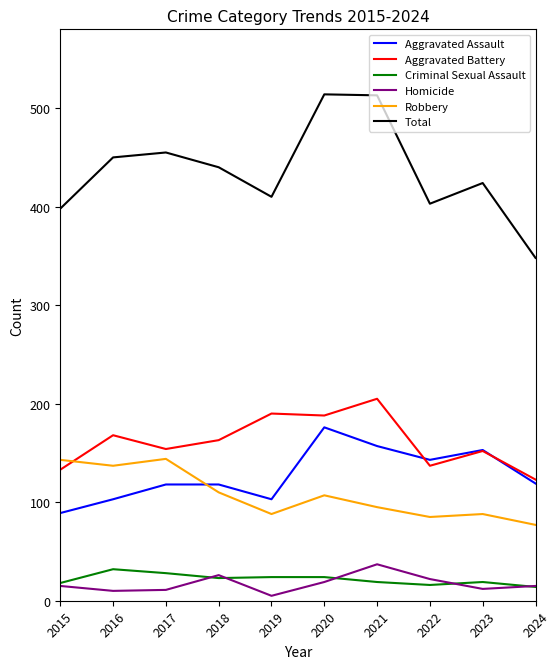

Which series has the largest range (max minus min)?

Total